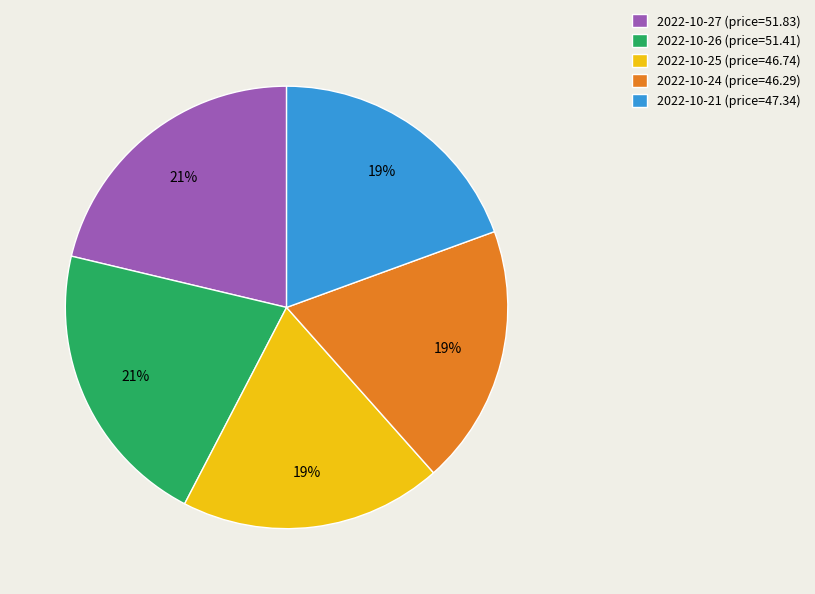

Combined, do 2022-10-21 (price=47.34) and 2022-10-24 (price=46.29) account for over 50%?

No